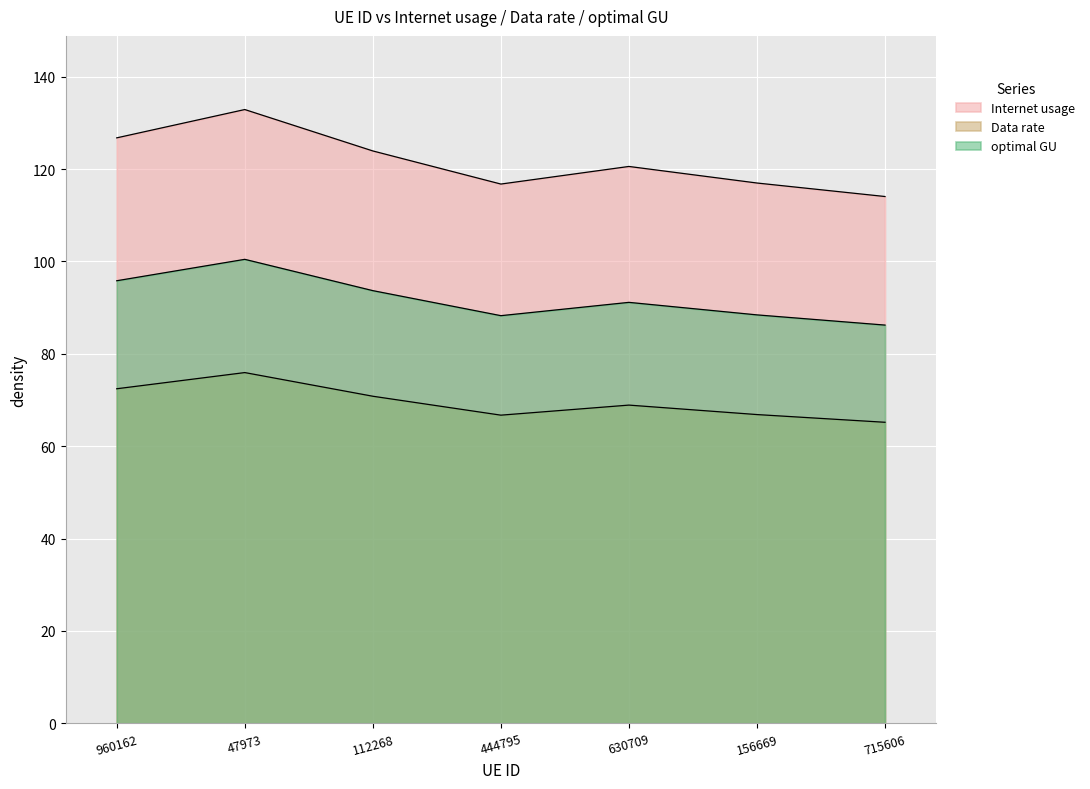

What is the label of the 3rd point from the right?

630709